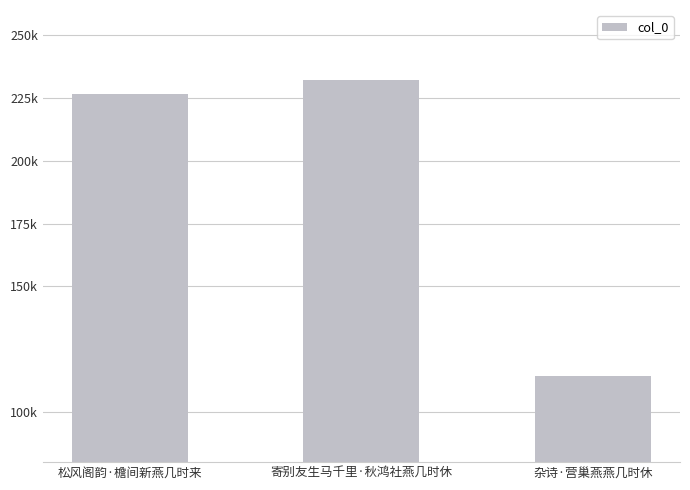

What is the greatest value displayed?

232035